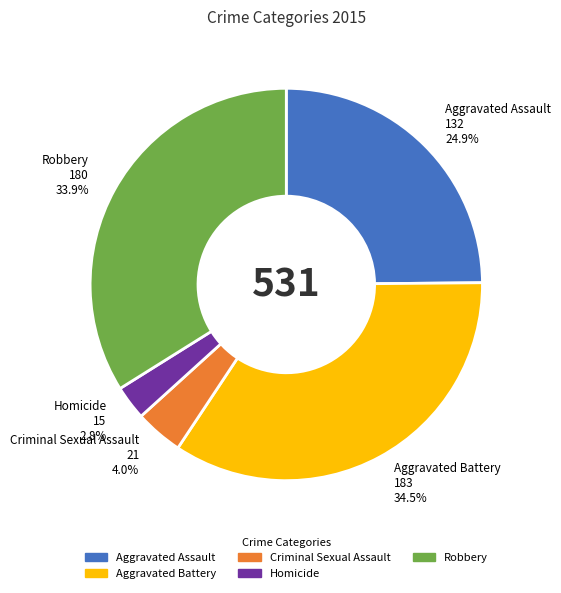

Which category has the biggest portion of the pie?

Aggravated Battery